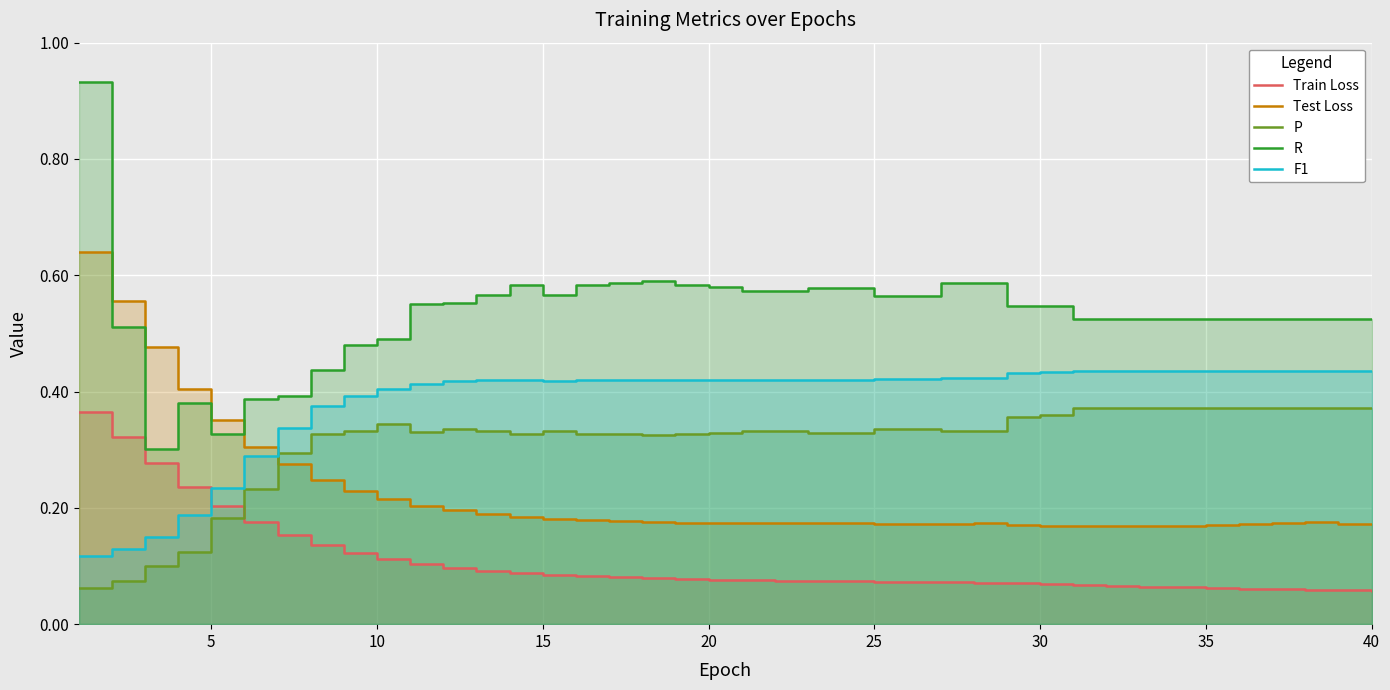

How many times do P and Test Loss cross each other?

1